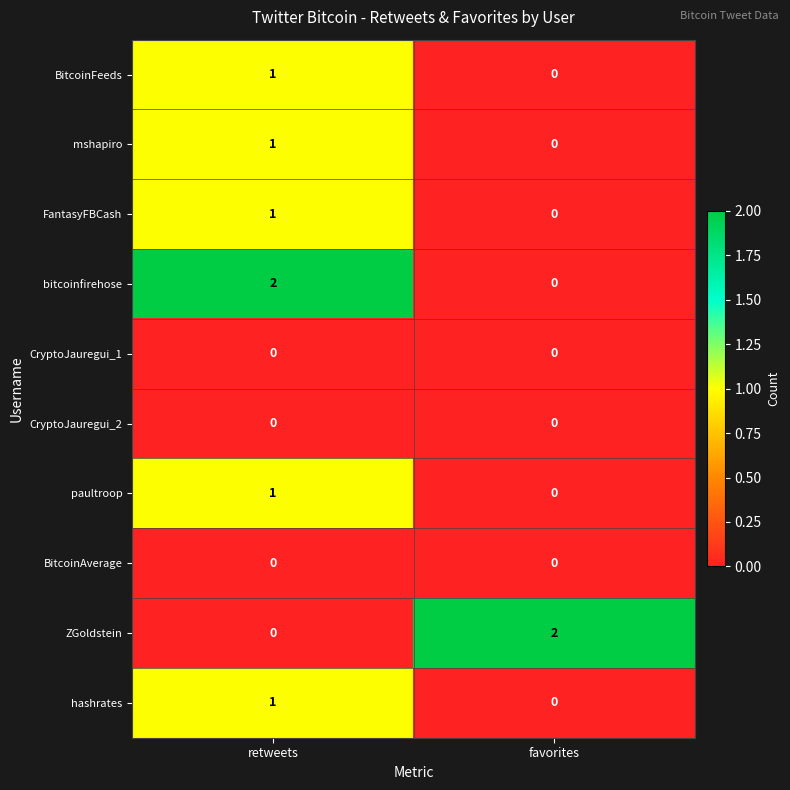

What is the difference between the highest and lowest values at retweets?

2